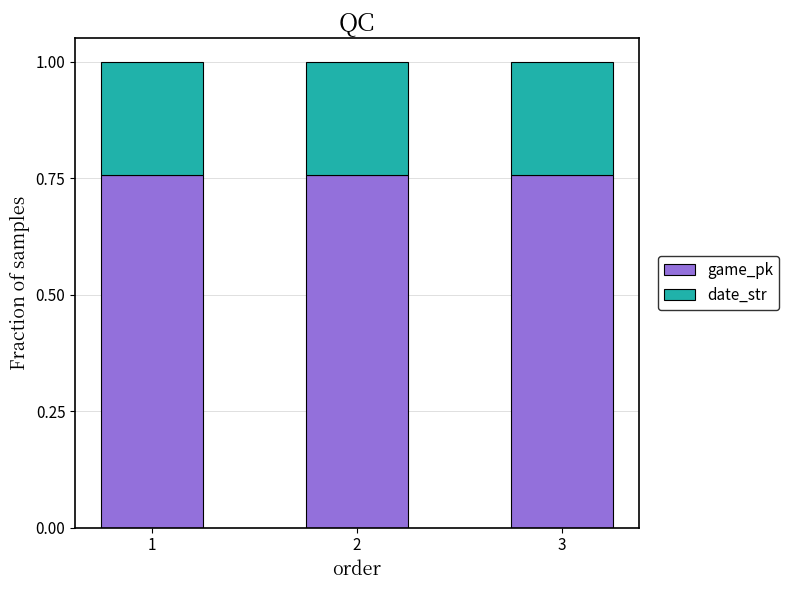

How many game_pk values are between 0 and 1?

3